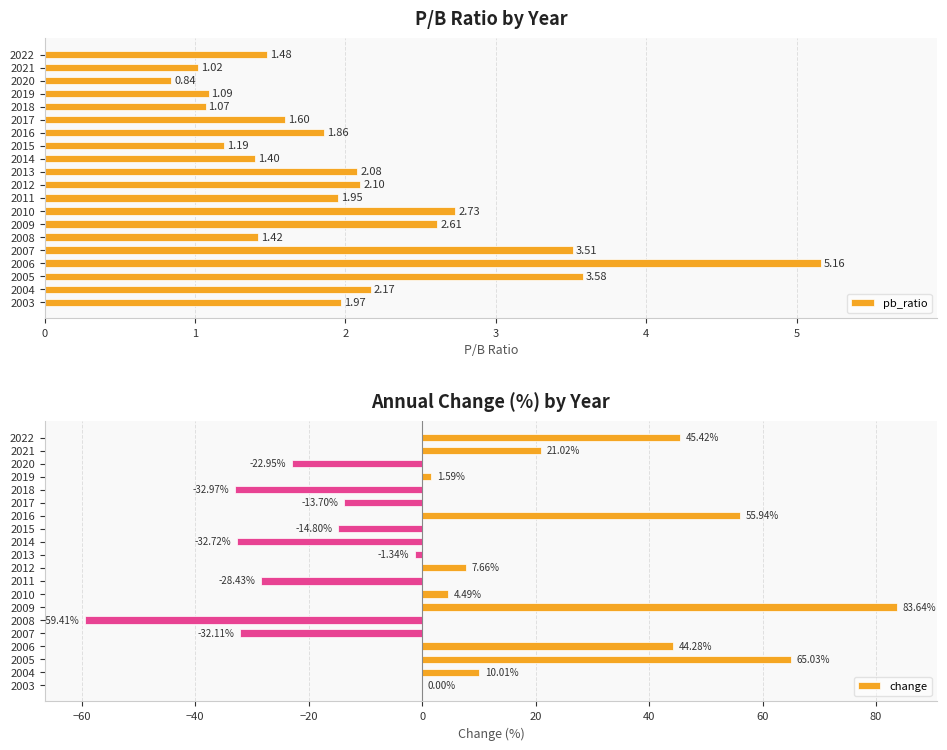

What is the difference between the change values at 2009 and 2012?

76.0